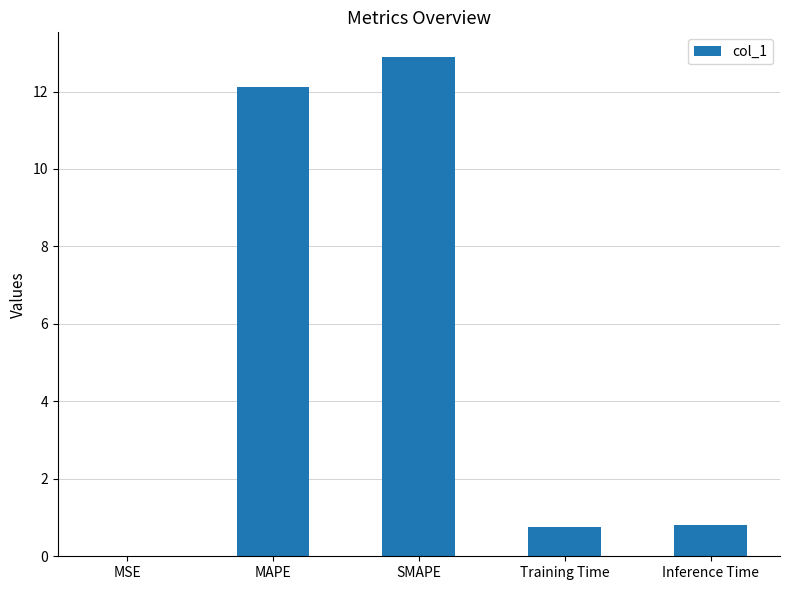

Count the number of data series in this chart.

1